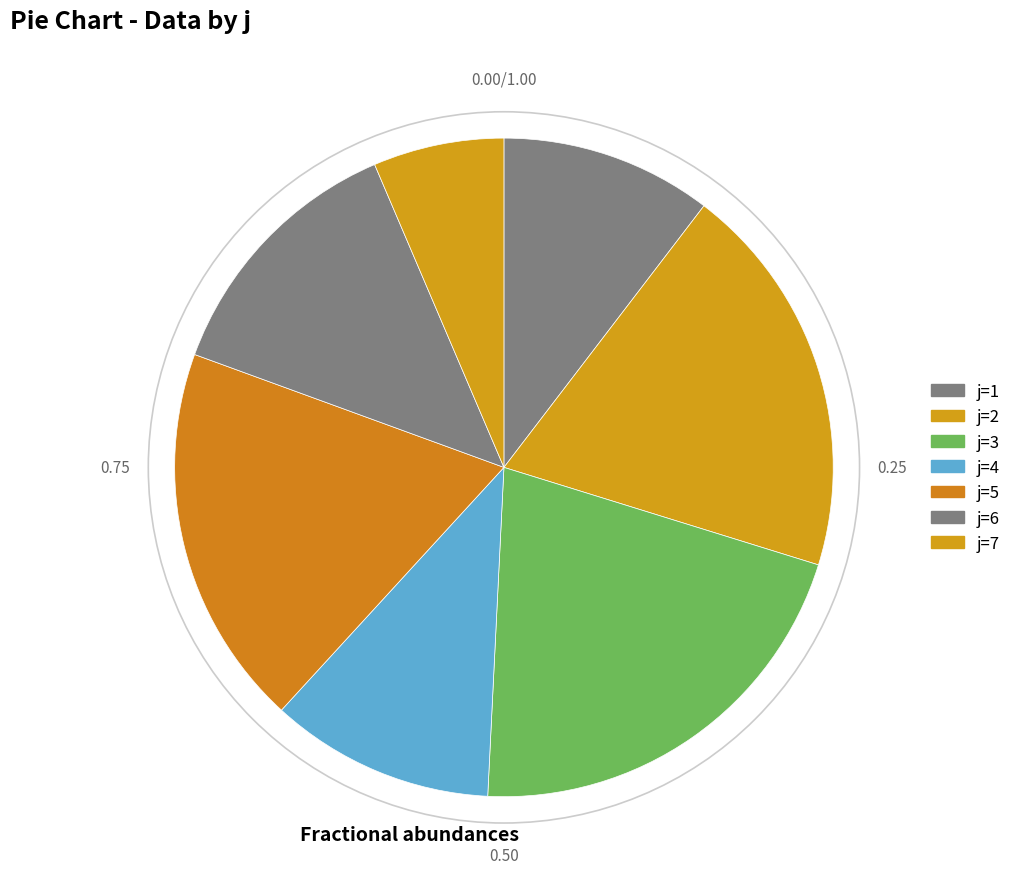

What is the largest slice in the pie chart?

3